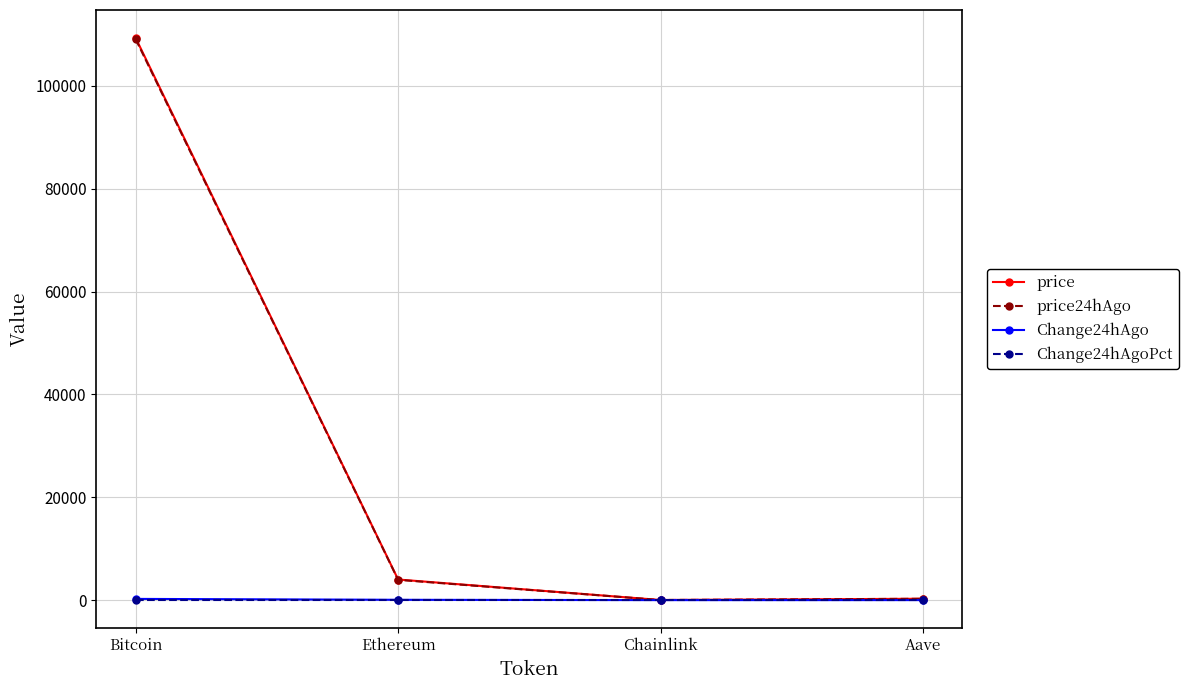

What are all the series names shown in the legend?

price, price24hAgo, Change24hAgo, Change24hAgoPct